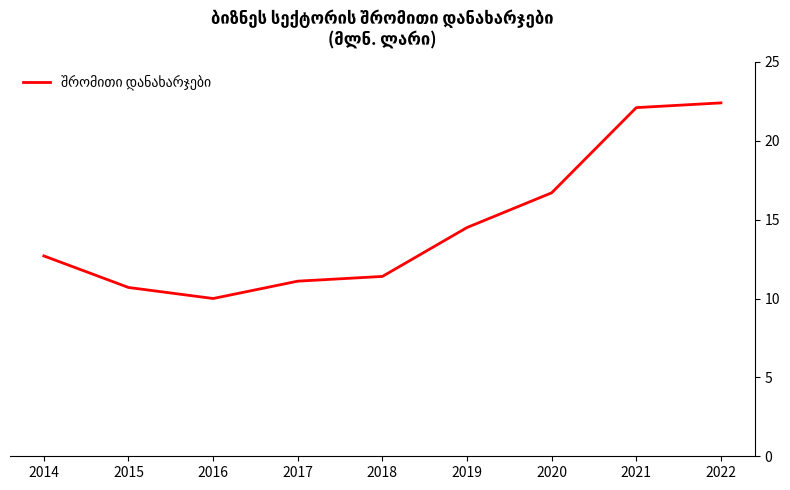

Which has a higher value, 2015 or 2020?

2020